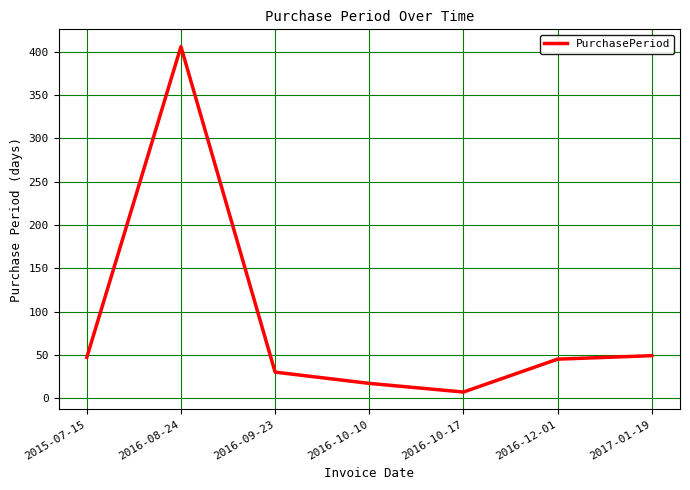

What is the sum of the values at 2016-08-24 and 2016-10-10?

423